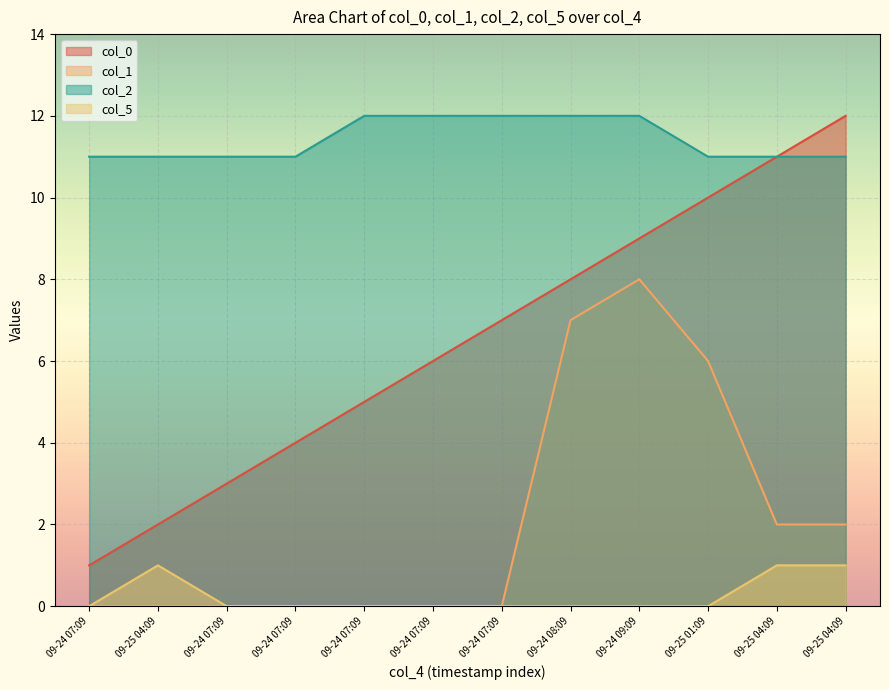

Count the number of categories in the chart.

12